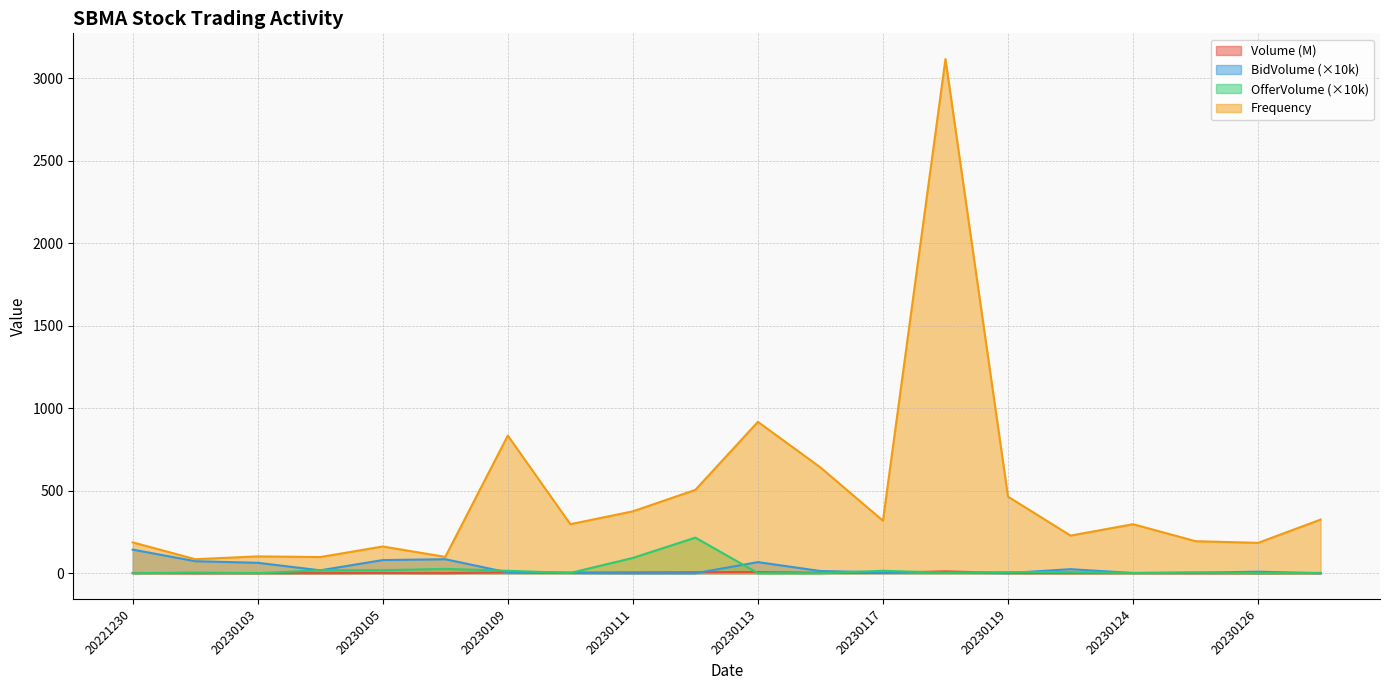

At which category does Volume reach its first local peak?

20230105